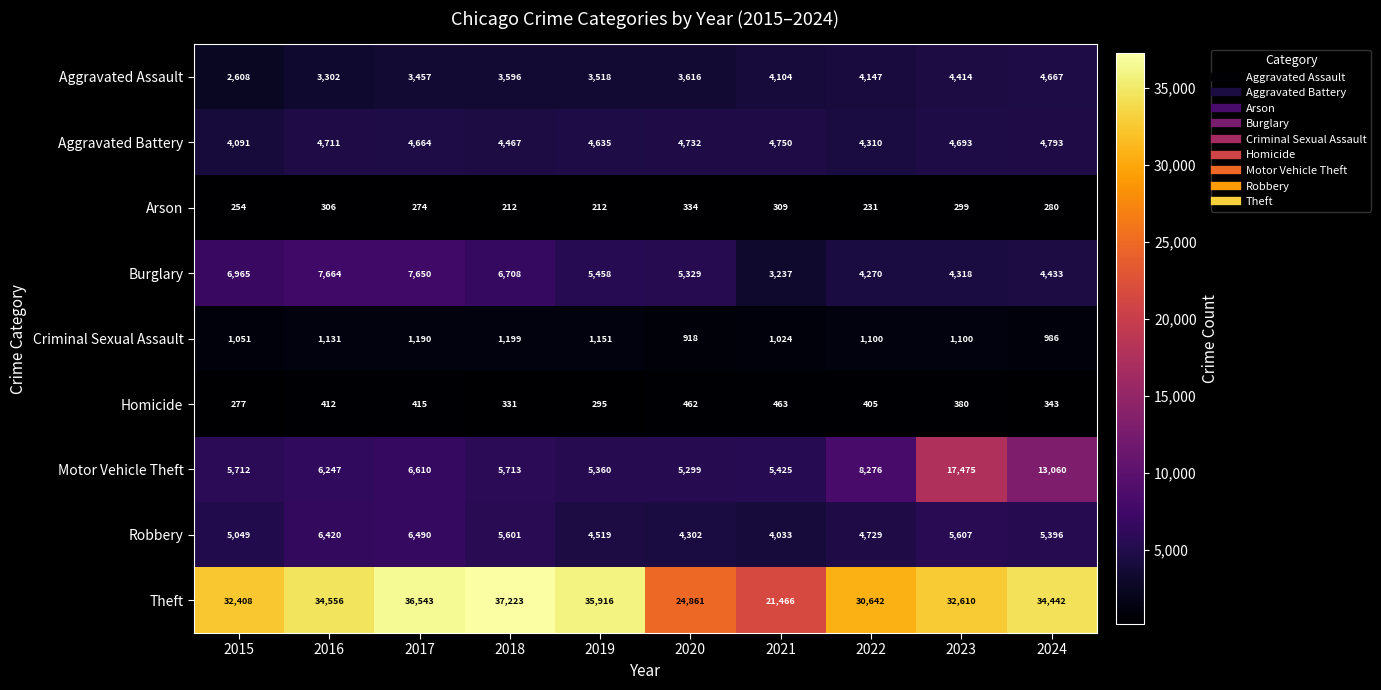

What is the difference between the Theft values at 2015 and 2019?

3508